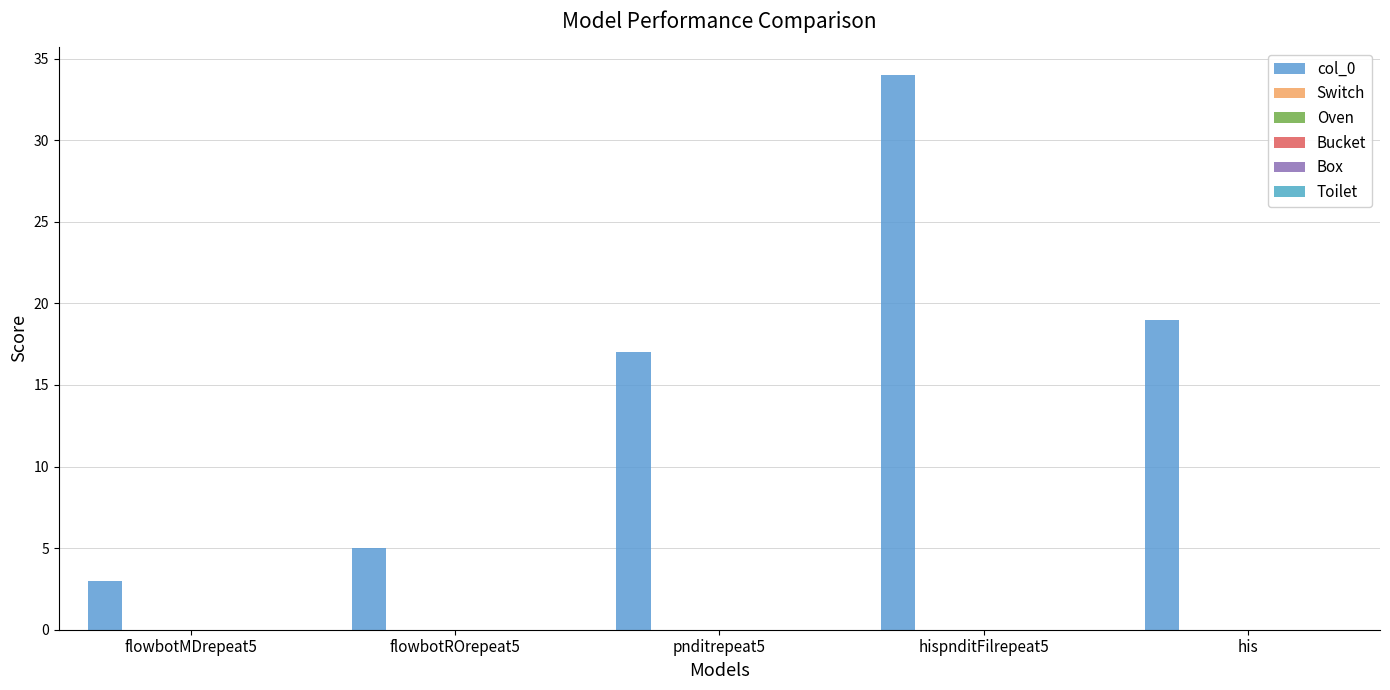

How many categories are shown in the chart?

5